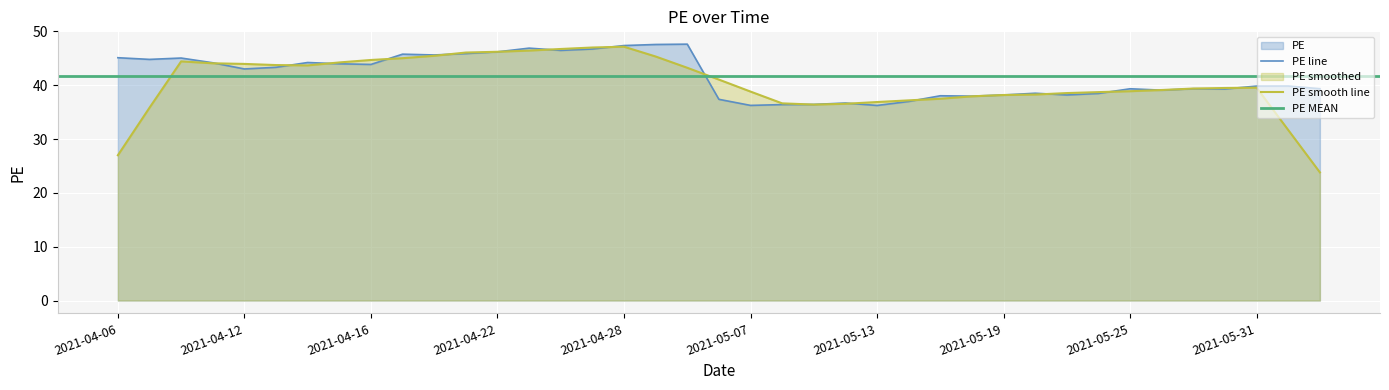

What is the sum of the values at 2021-04-16 and 2021-04-06?

89.0